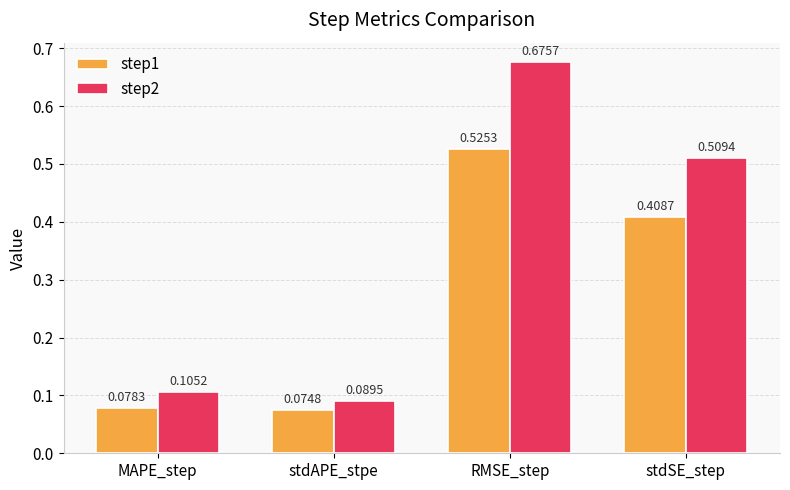

Which series has the widest spread of values?

step2